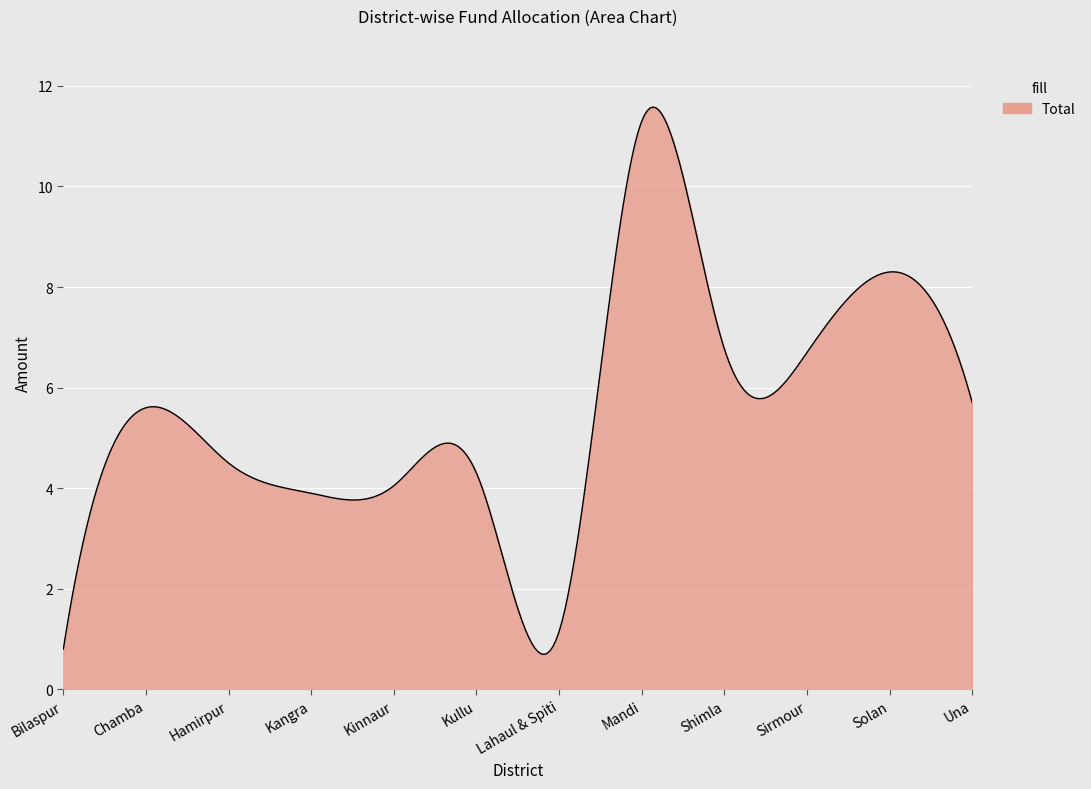

What is the maximum value shown in the chart?

11.6